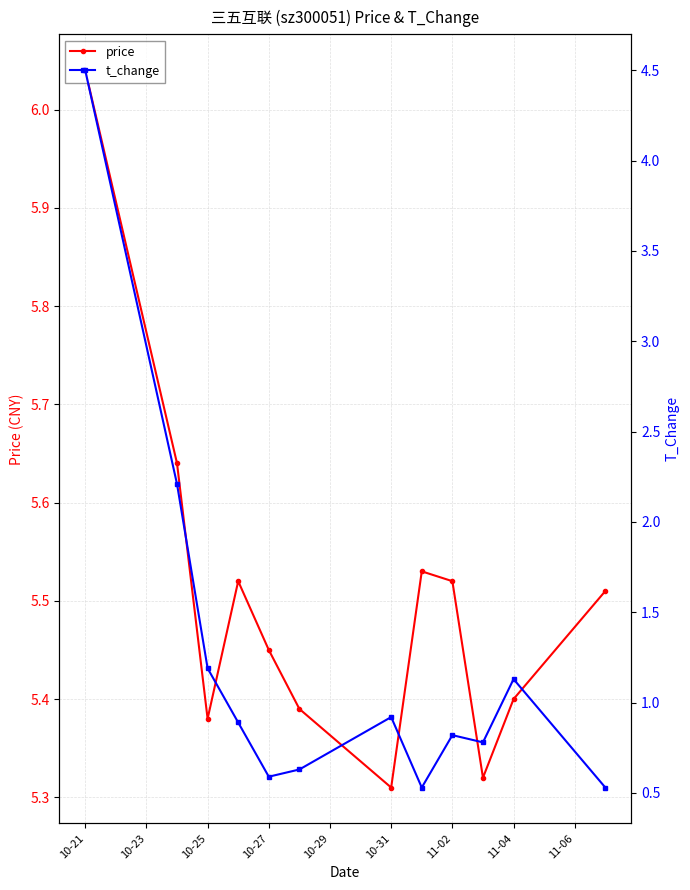

In price, how many points are higher than both neighbors (excluding endpoints)?

2